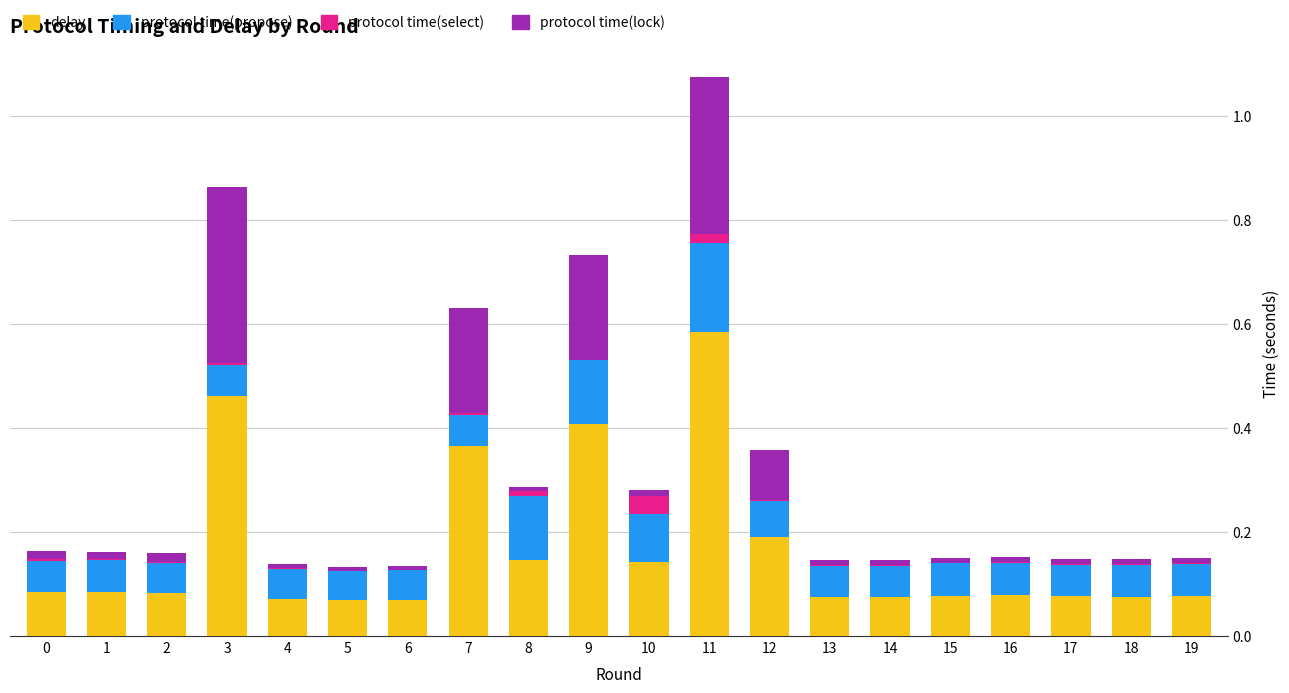

At which category is the sum across all series the highest?

11